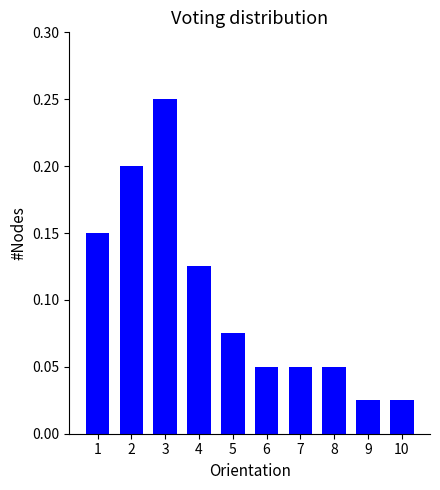

The value at 5 is 0.0. True or false?

False